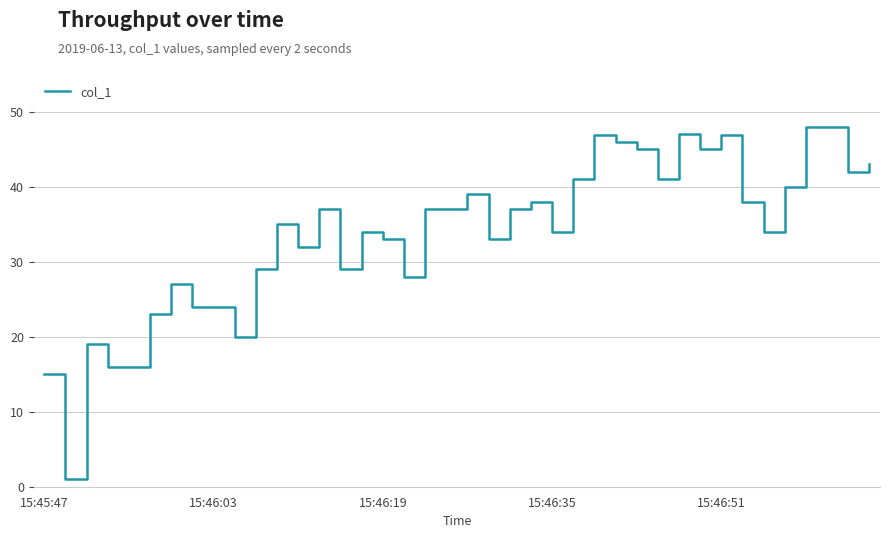

What is the difference between the maximum and minimum values?

46.9